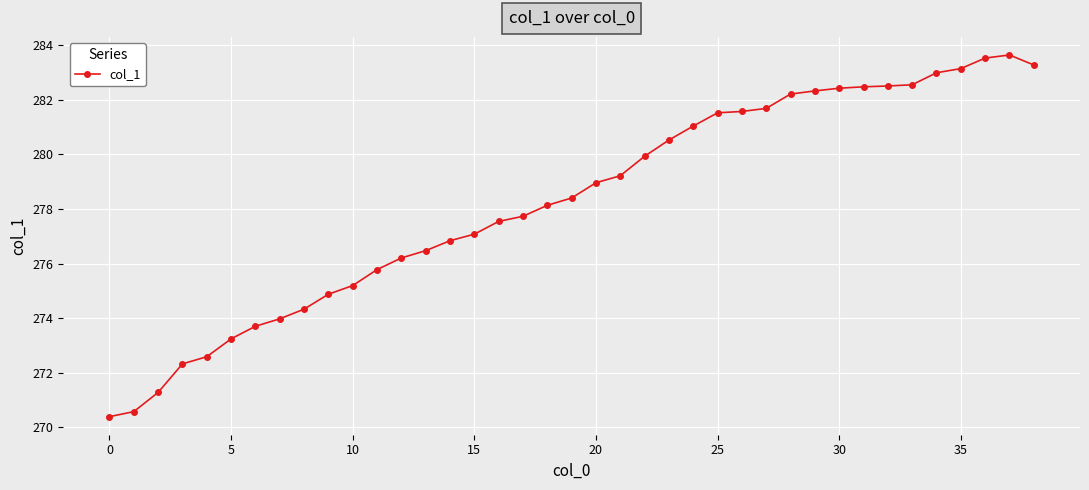

How many data points does each series have?

39